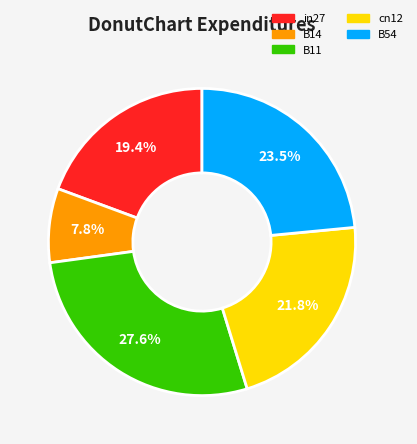

Rank the categories by value from lowest to highest.

B14, in27, cn12, B54, B11